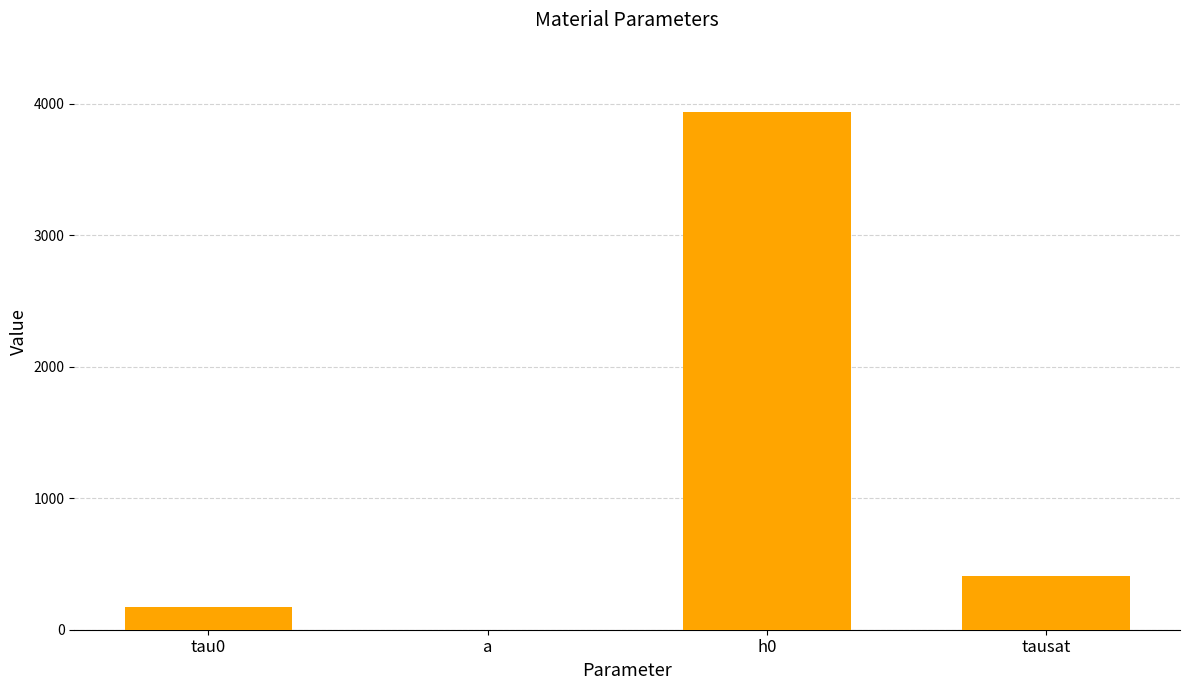

True or false: the data shows 1222.3 at h0.

False